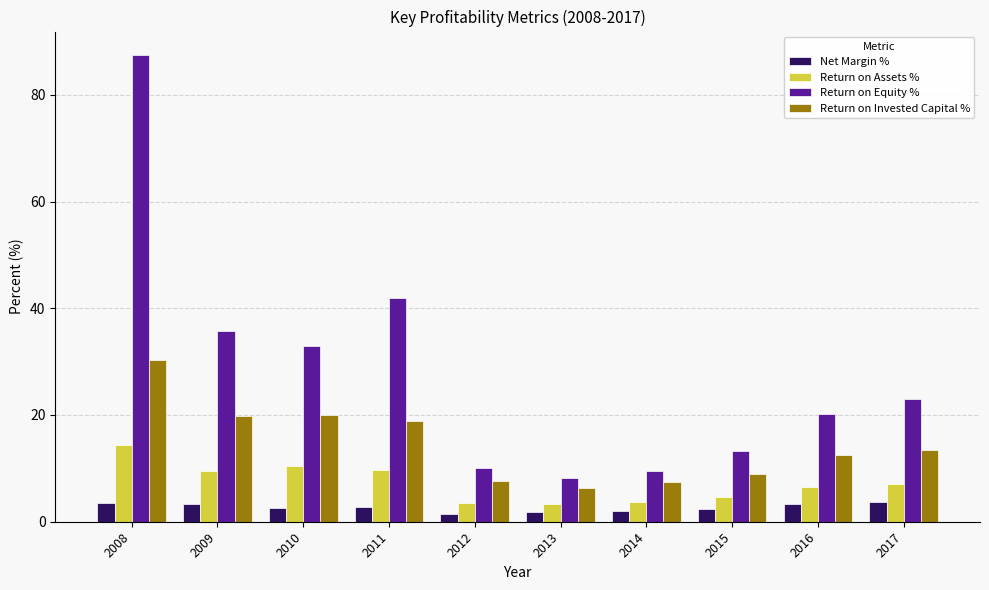

Where is Return on Invested Capital % nearest to the value 18?

2011